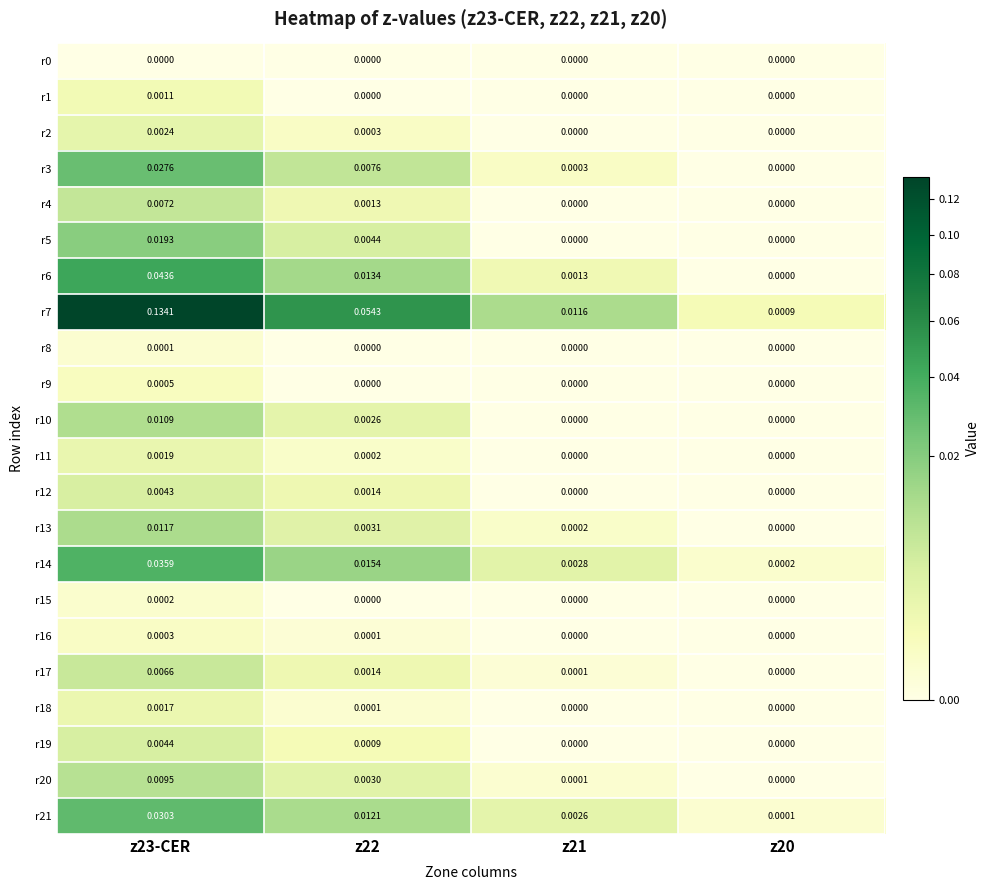

Between z22 and z20, which series saw the biggest shift?

r7